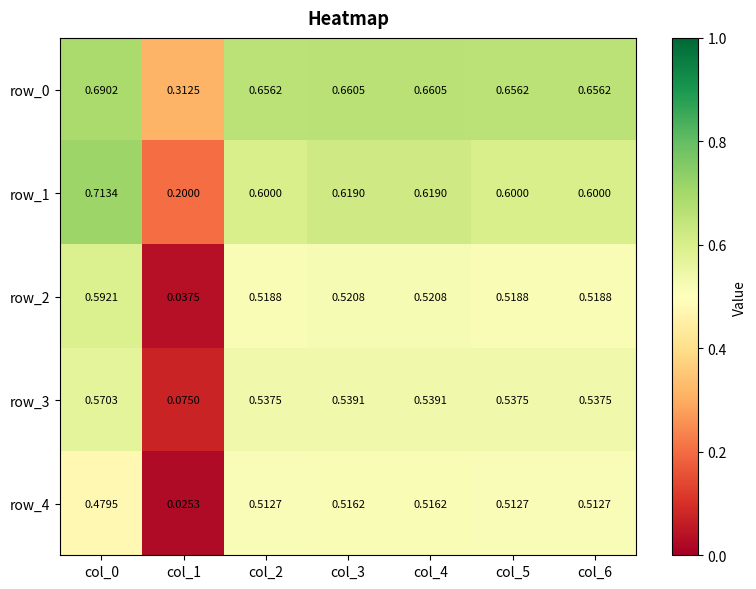

At which category does the chart reach its minimum across all series?

col_1